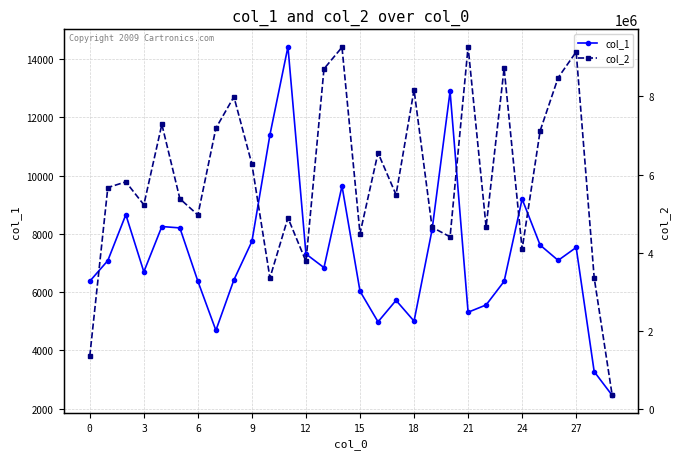

At which label does col_1 reach its peak?

11